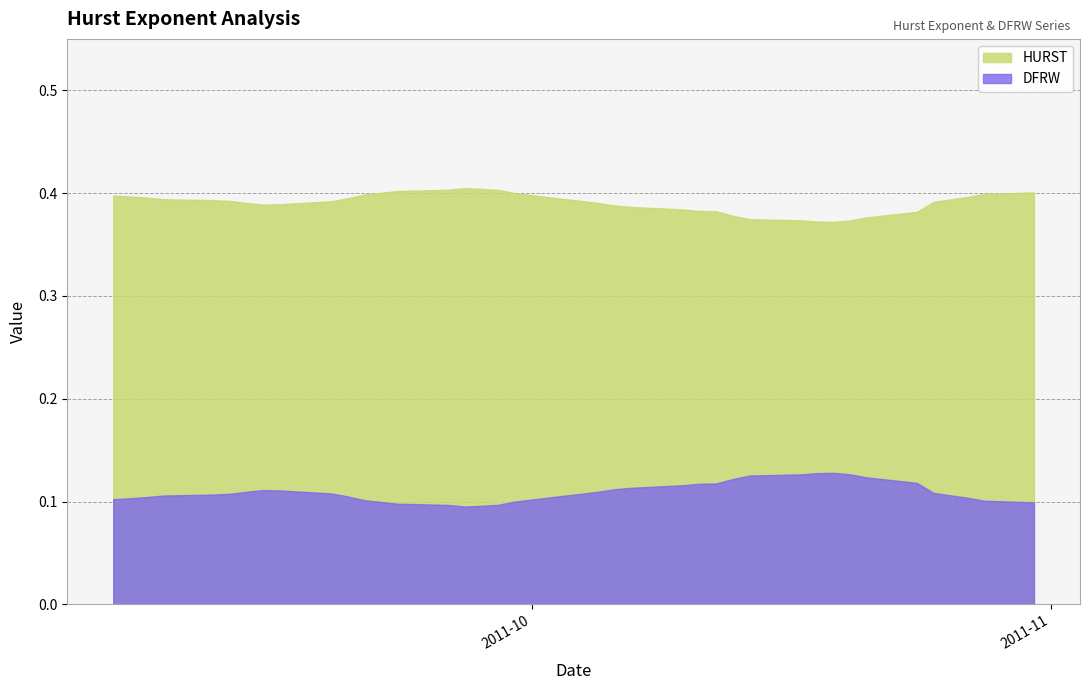

Reading right to left, extract all data points from this chart.

HURST: 2011-10-31=0.4	2011-10-28=0.4	2011-10-27=0.4	2011-10-26=0.4	2011-10-25=0.4	2011-10-24=0.4	2011-10-21=0.4	2011-10-20=0.4	2011-10-19=0.4	2011-10-18=0.4	2011-10-17=0.4	2011-10-14=0.4	2011-10-13=0.4	2011-10-12=0.4	2011-10-11=0.4	2011-10-10=0.4	2011-10-07=0.4	2011-10-06=0.4	2011-10-05=0.4	2011-10-04=0.4	2011-10-03=0.4	2011-09-30=0.4	2011-09-29=0.4	2011-09-28=0.4	2011-09-27=0.4	2011-09-26=0.4	2011-09-23=0.4	2011-09-22=0.4	2011-09-21=0.4	2011-09-20=0.4	2011-09-19=0.4	2011-09-16=0.4	2011-09-15=0.4	2011-09-14=0.4	2011-09-13=0.4	2011-09-12=0.4	2011-09-09=0.4	2011-09-08=0.4	2011-09-07=0.4	2011-09-06=0.4
DFRW: 2011-10-31=0.1	2011-10-28=0.1	2011-10-27=0.1	2011-10-26=0.1	2011-10-25=0.1	2011-10-24=0.1	2011-10-21=0.1	2011-10-20=0.1	2011-10-19=0.1	2011-10-18=0.1	2011-10-17=0.1	2011-10-14=0.1	2011-10-13=0.1	2011-10-12=0.1	2011-10-11=0.1	2011-10-10=0.1	2011-10-07=0.1	2011-10-06=0.1	2011-10-05=0.1	2011-10-04=0.1	2011-10-03=0.1	2011-09-30=0.1	2011-09-29=0.1	2011-09-28=0.1	2011-09-27=0.1	2011-09-26=0.1	2011-09-23=0.1	2011-09-22=0.1	2011-09-21=0.1	2011-09-20=0.1	2011-09-19=0.1	2011-09-16=0.1	2011-09-15=0.1	2011-09-14=0.1	2011-09-13=0.1	2011-09-12=0.1	2011-09-09=0.1	2011-09-08=0.1	2011-09-07=0.1	2011-09-06=0.1